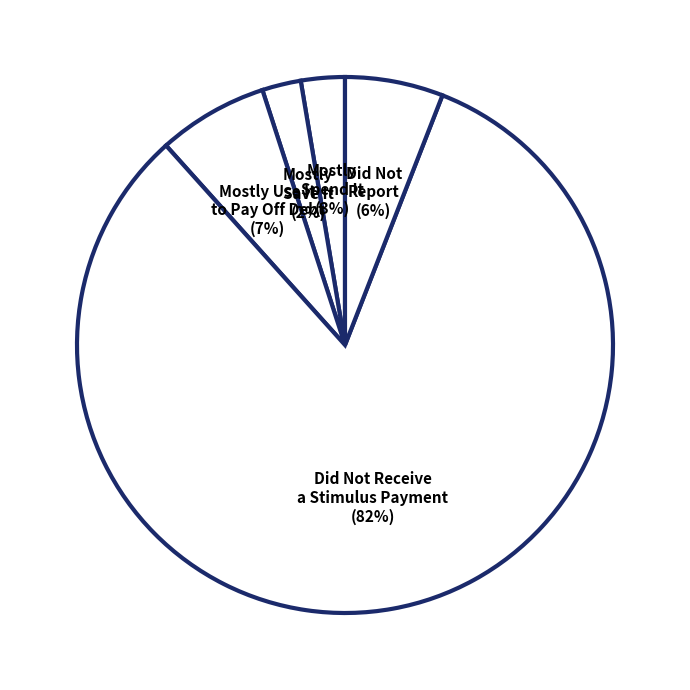

Which slice is the largest?

Did Not Receive a Stimulus Payment